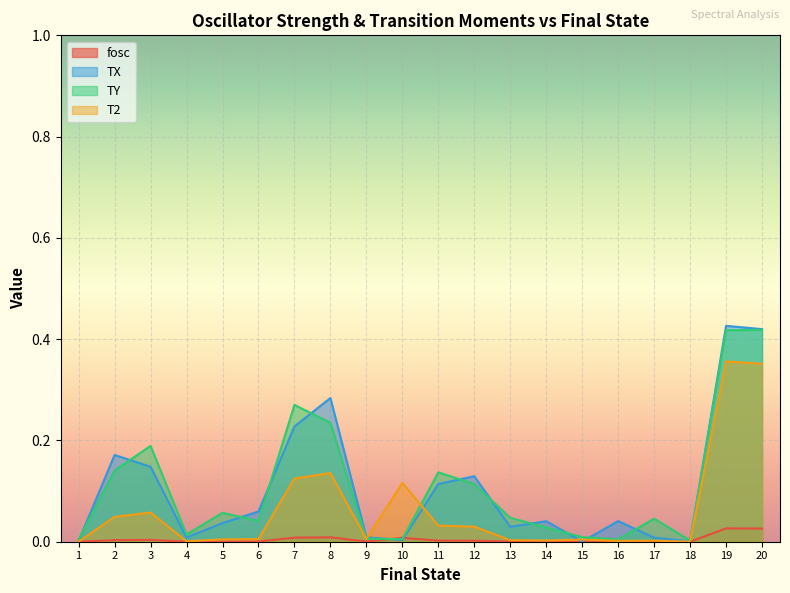

What is the total value across all series at 5?

0.1